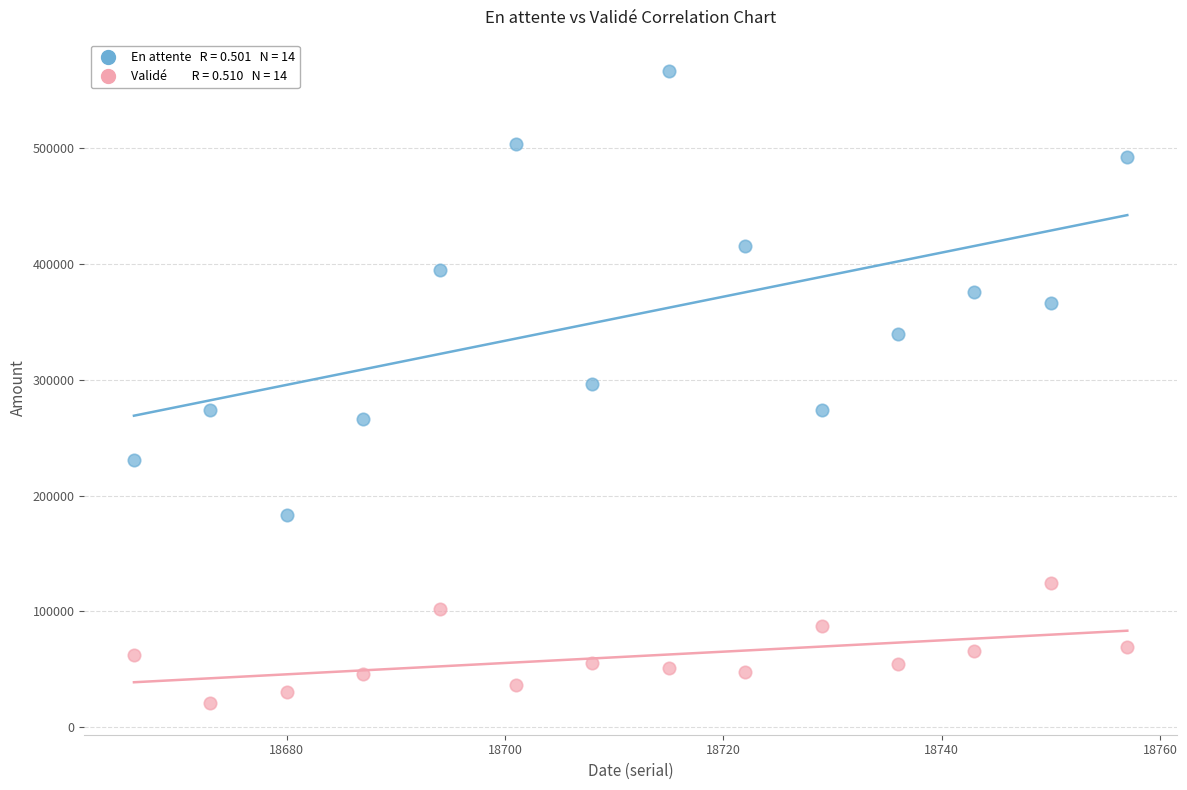

Across all data points, what is the range of X values (max minus min)?

91.0